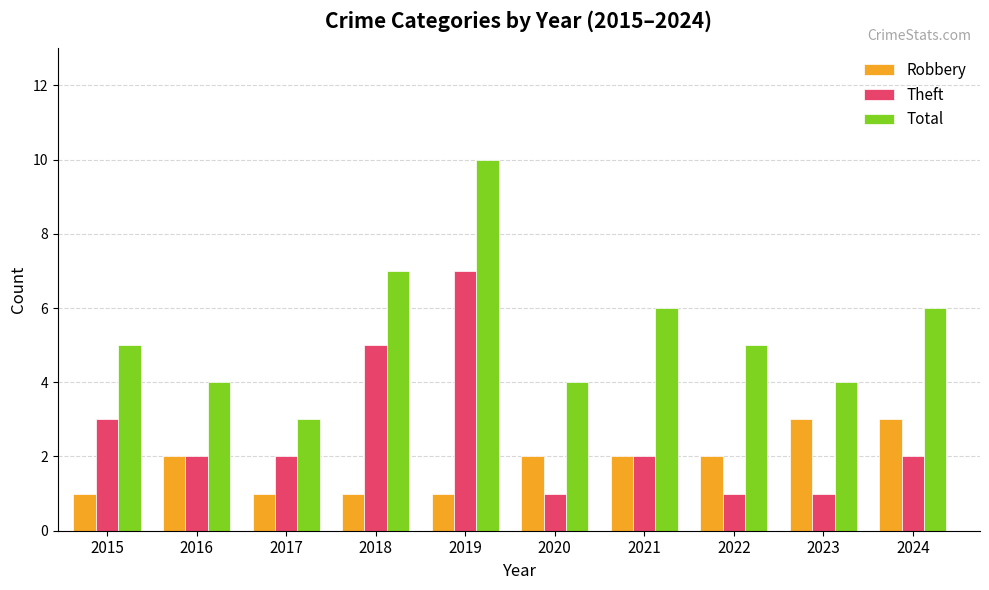

What is the difference between the Theft values at 2018 and 2015?

2